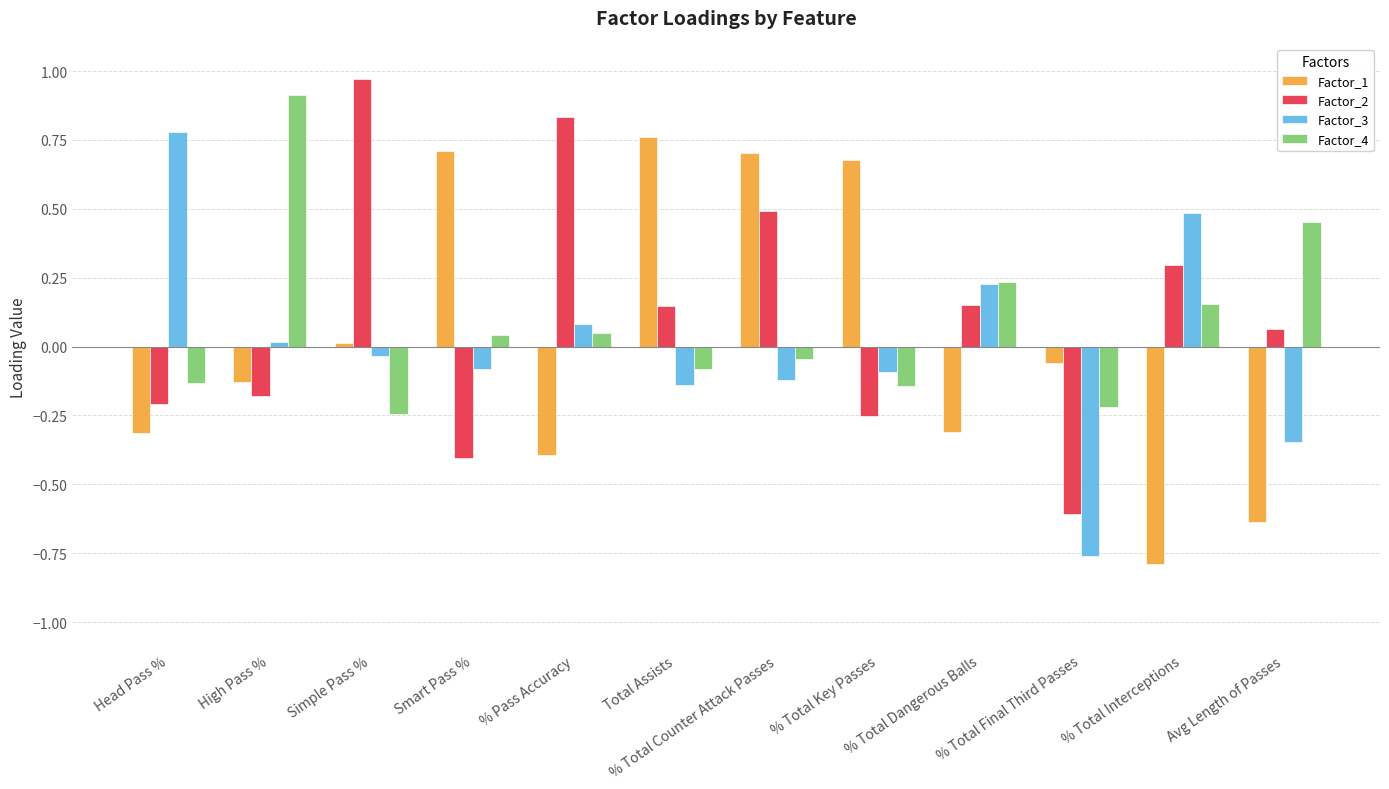

At which label is Factor_3 closest to 0?

High Pass %